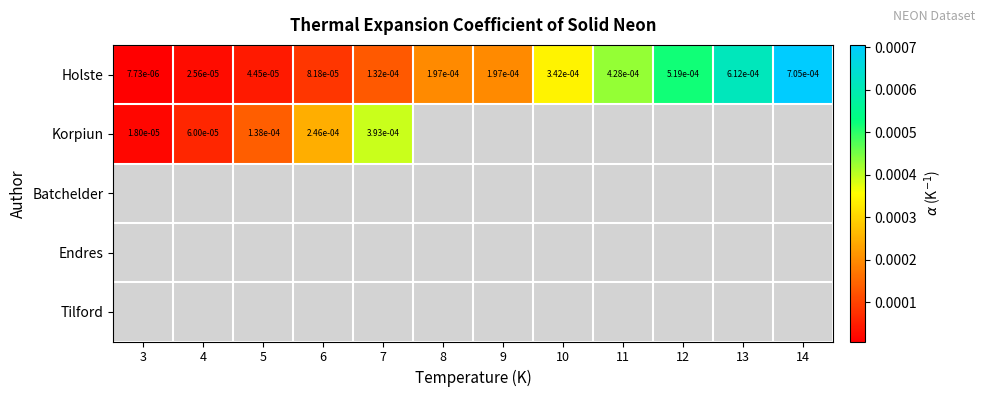

Which series has the widest spread of values?

Korpiun